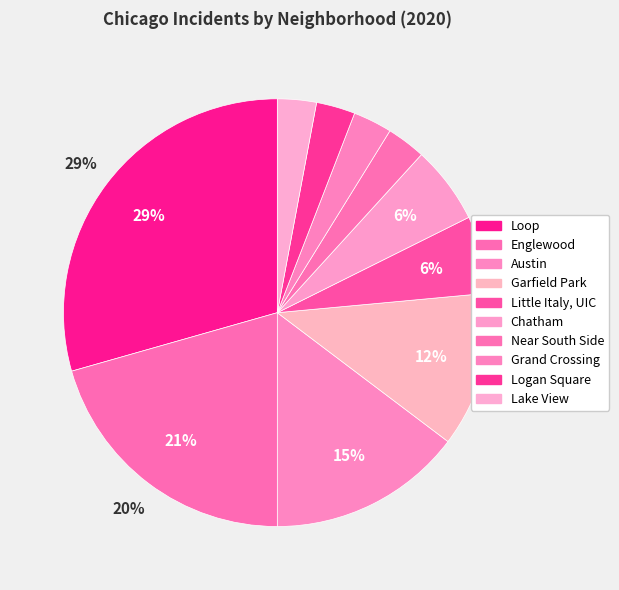

Does any single category account for the majority?

No